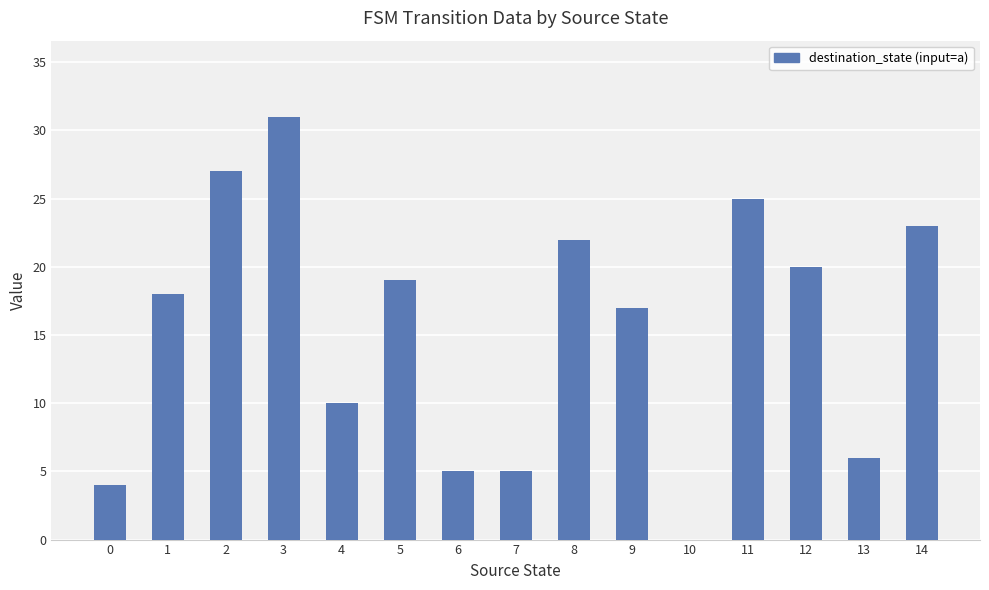

Reading right to left, what are all the values shown in this chart?

23	6	20	25	0	17	22	5	5	19	10	31	27	18	4